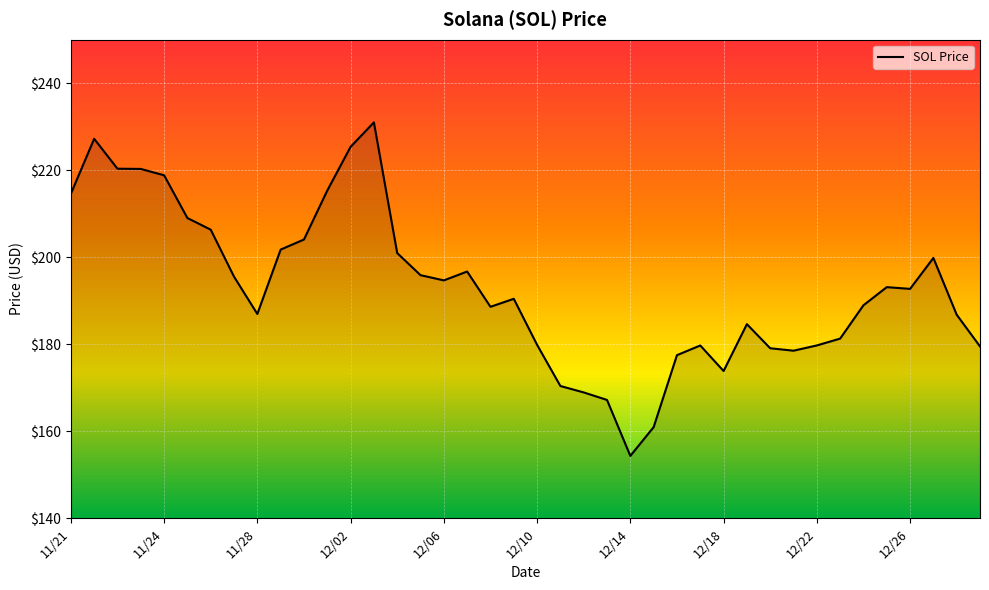

How many lines are shown in the chart?

1